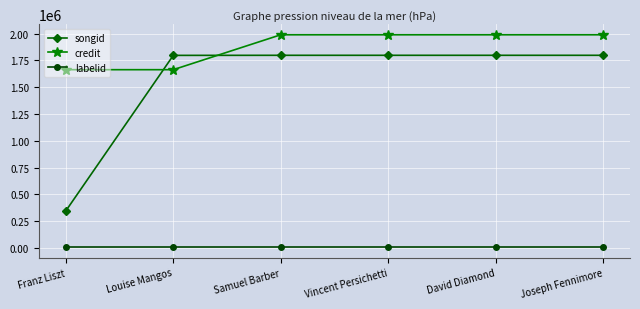

What are all the series names shown in the legend?

songid, credit, labelid